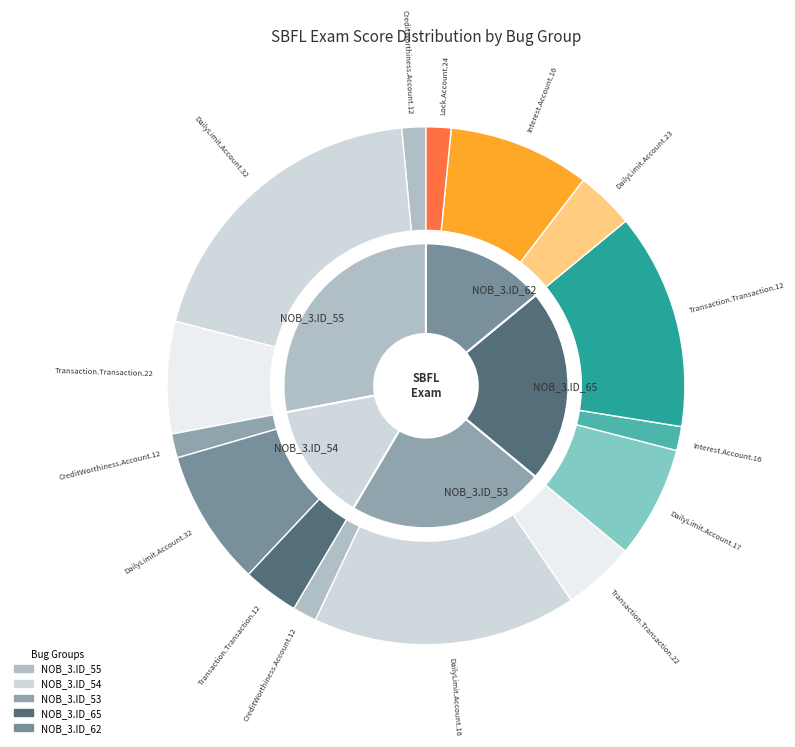

Which has a higher value, CreditWorthiness.Account.12 or Interest.Account.16?

CreditWorthiness.Account.12